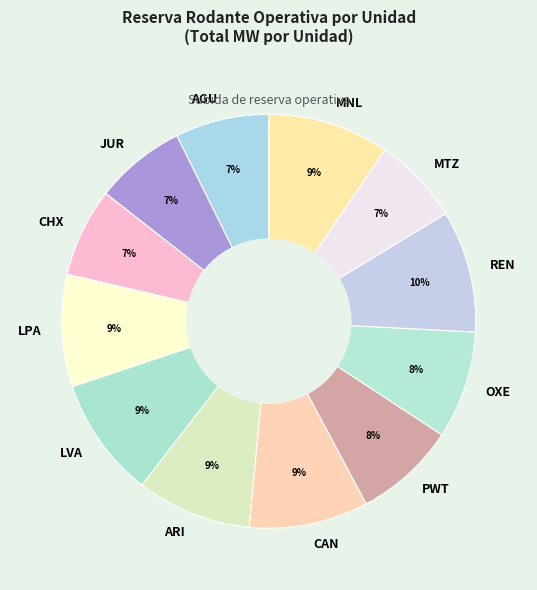

To the nearest percent, what is the average slice percentage?

8%